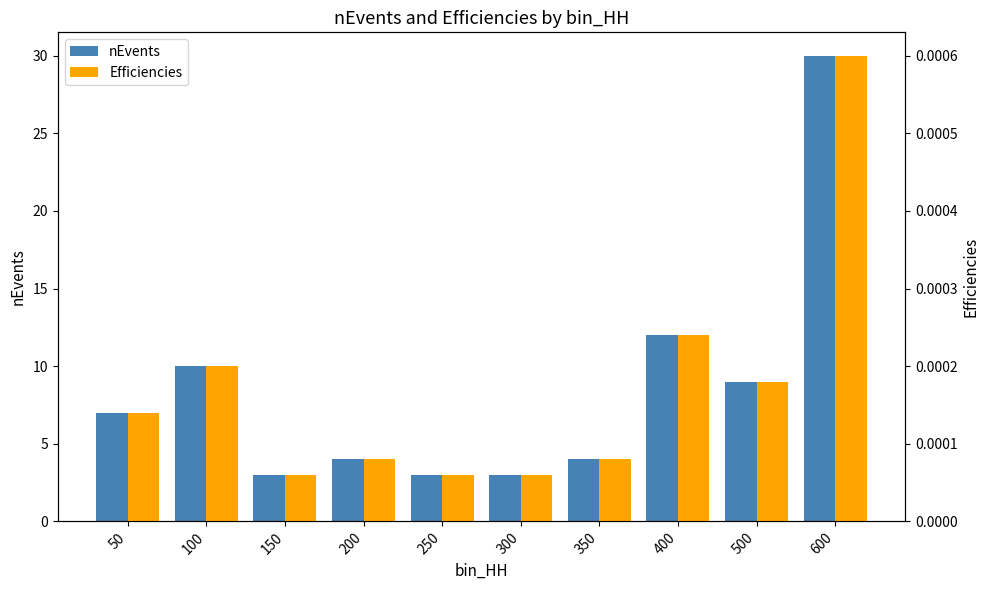

What is the sum of the nEvents values at 150 and 50?

10.0